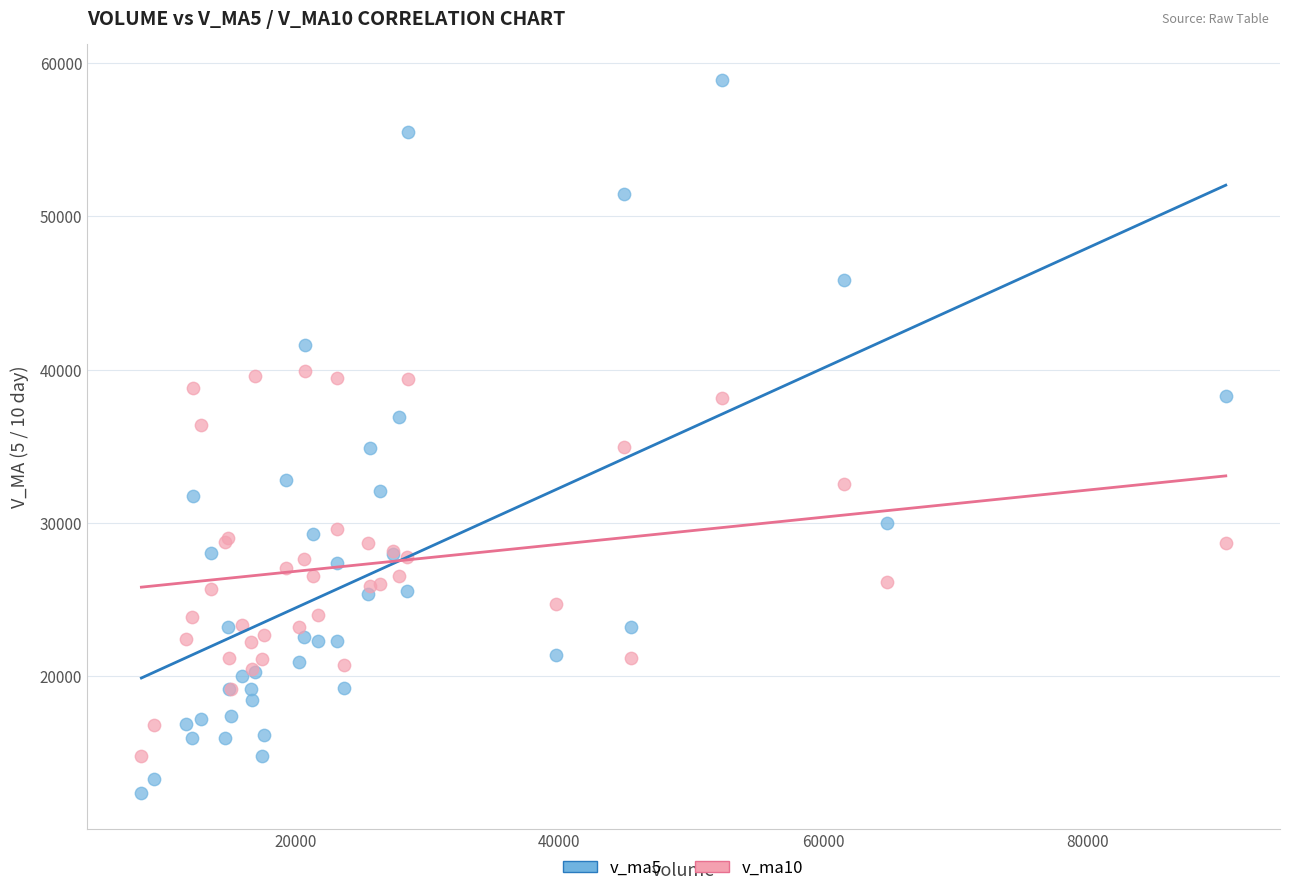

Which series has the widest spread of Y values?

v_ma5